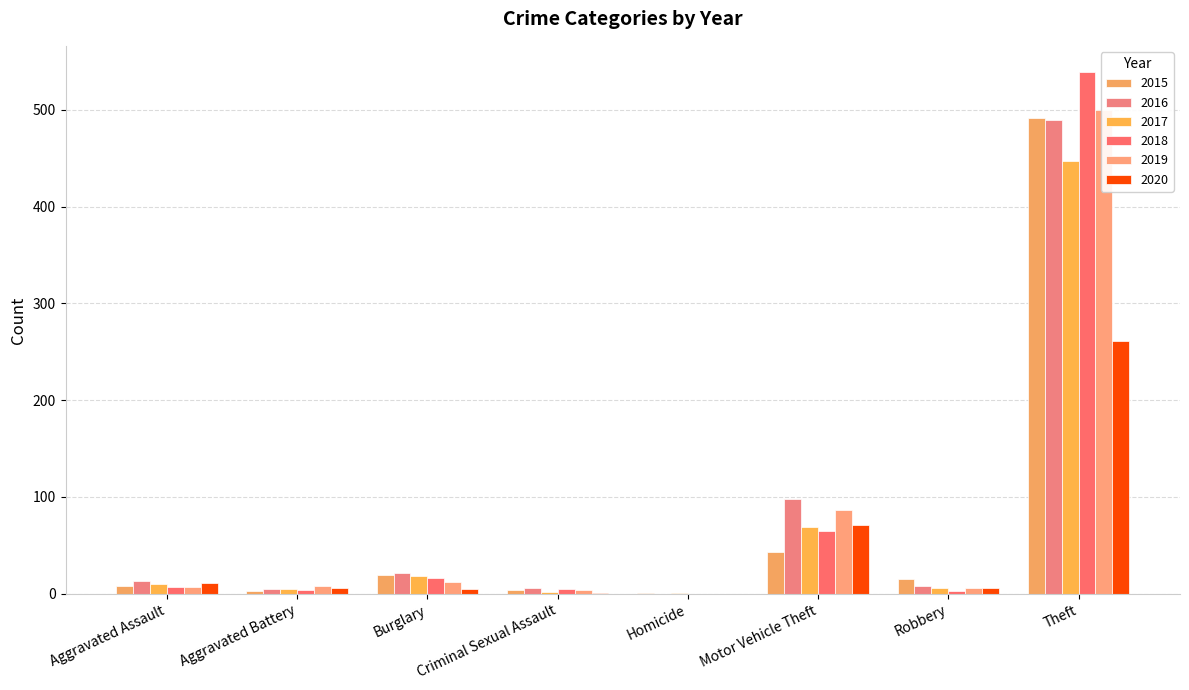

How many series are shown in this chart?

6